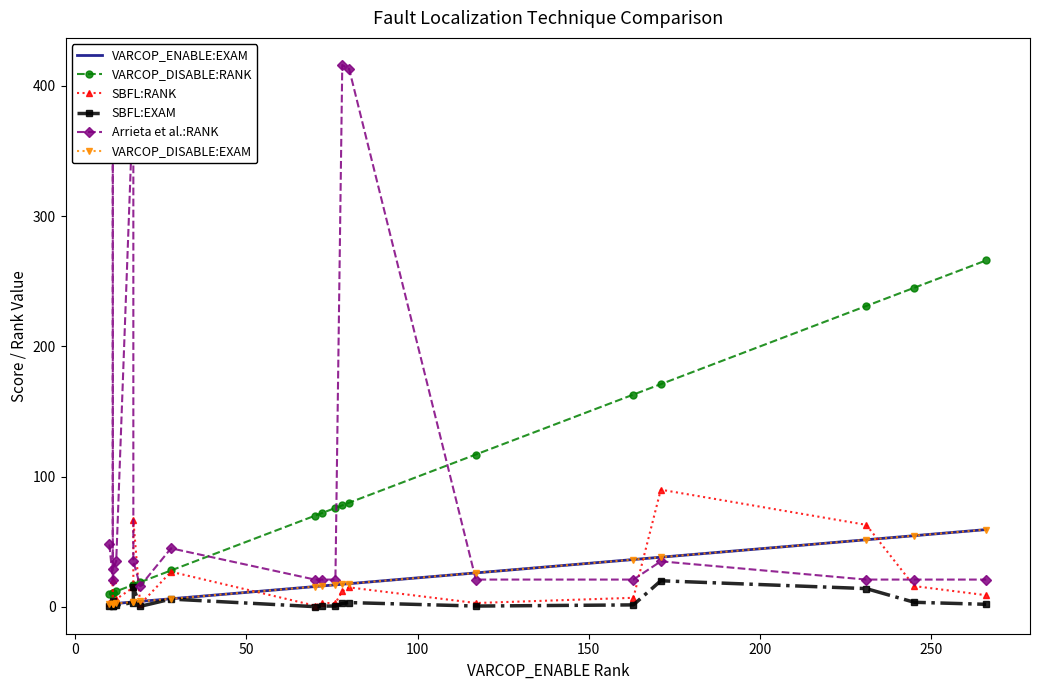

How many lines are shown in the chart?

6